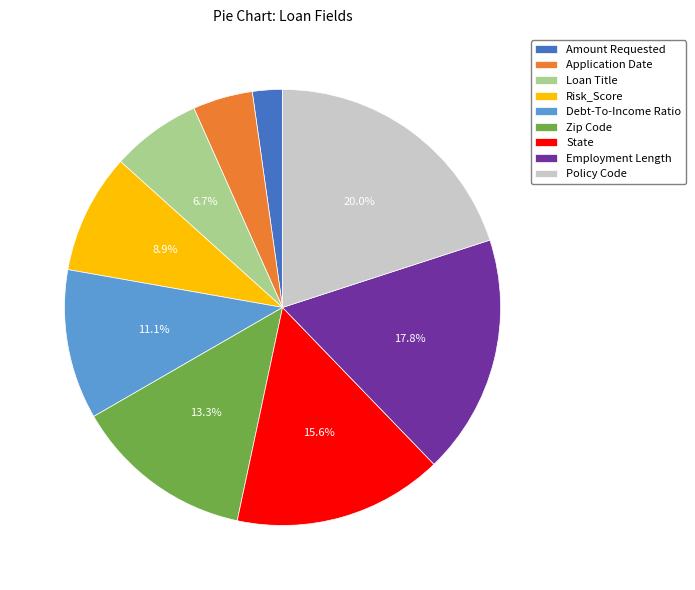

Which slice is the smallest?

Amount Requested